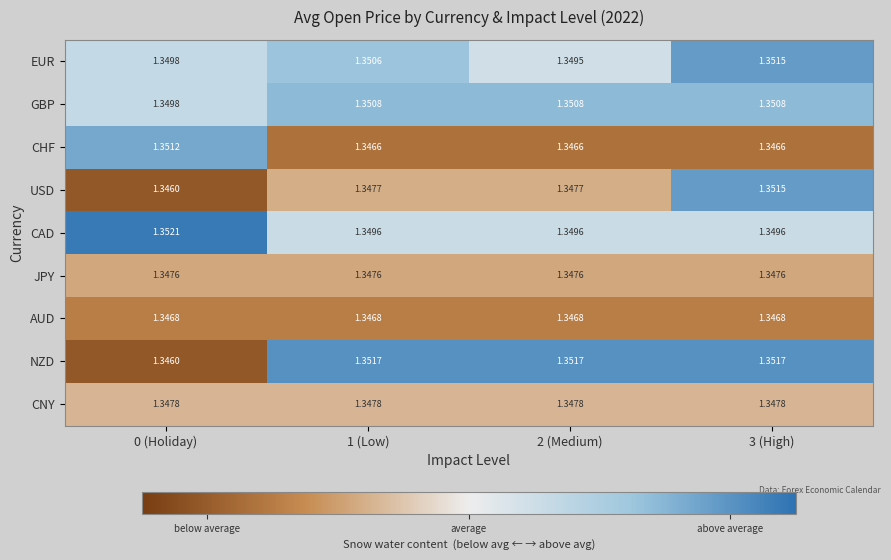

At 1 (Low), list the series in order from smallest to largest.

CHF, AUD, JPY, USD, CNY, CAD, EUR, GBP, NZD